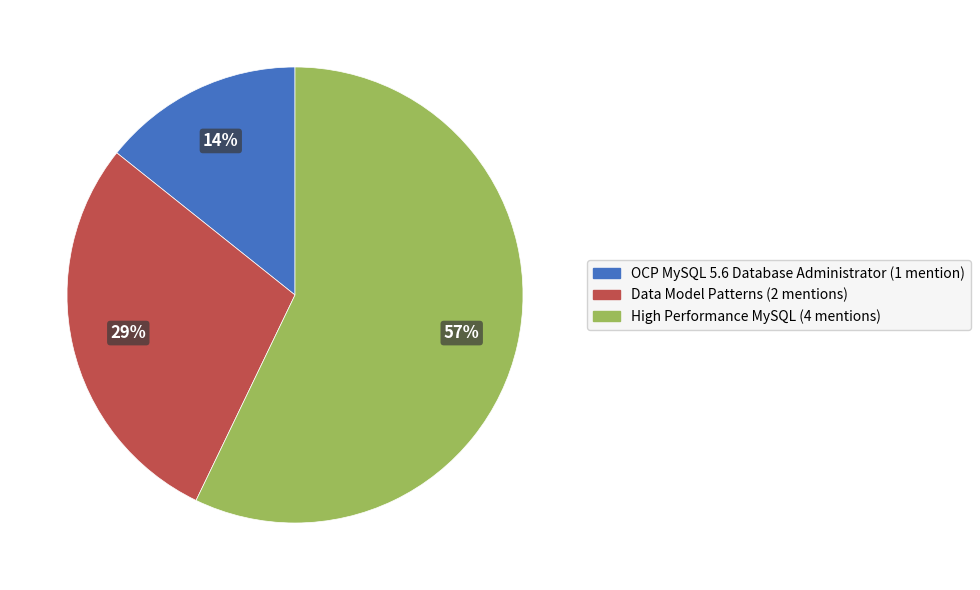

The High Performance MySQL slice represents 45% of the pie. True or false?

False